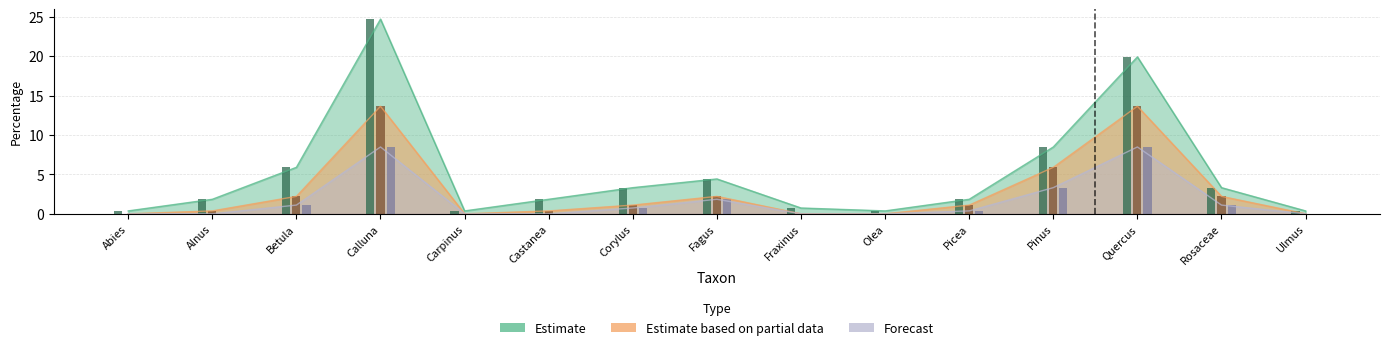

At how many categories does at least one series exceed 19?

2